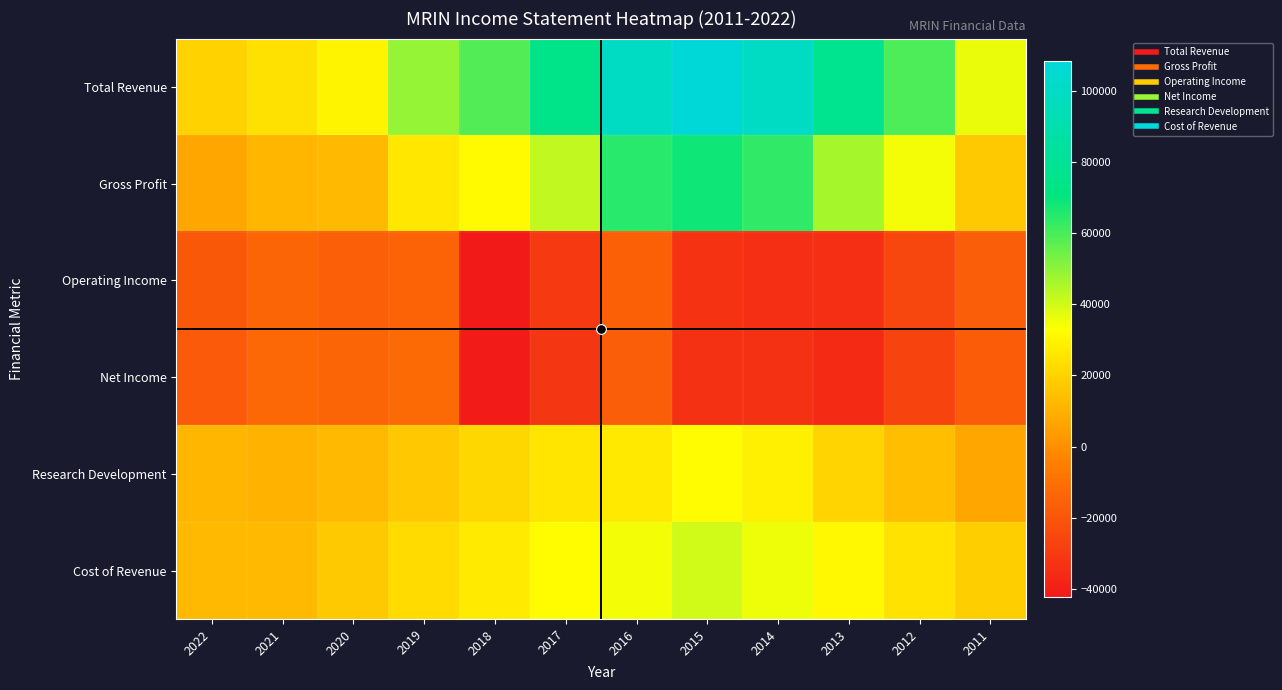

Which series has the largest total across all categories?

Total Revenue